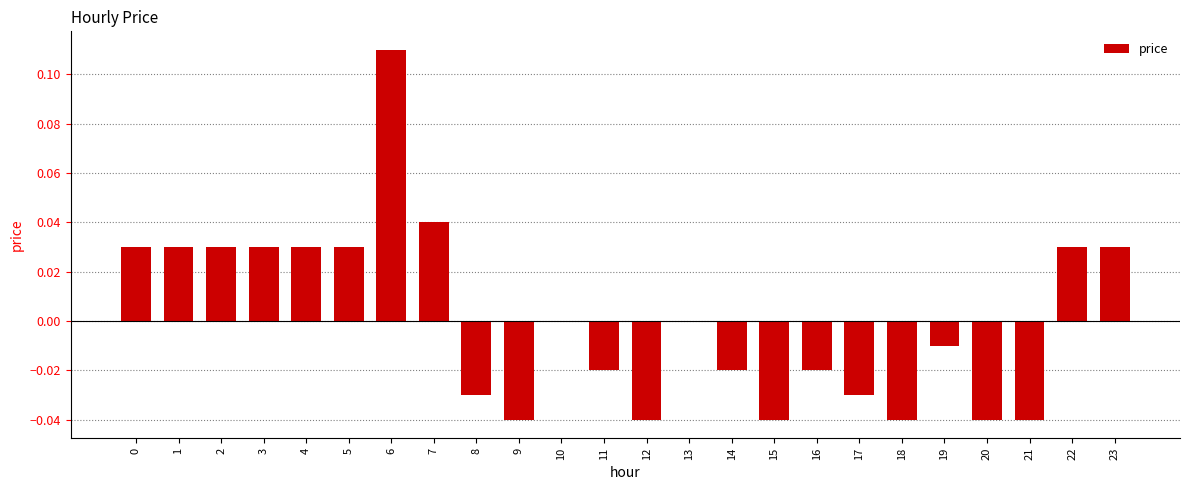

Which category has the highest value across all series?

6